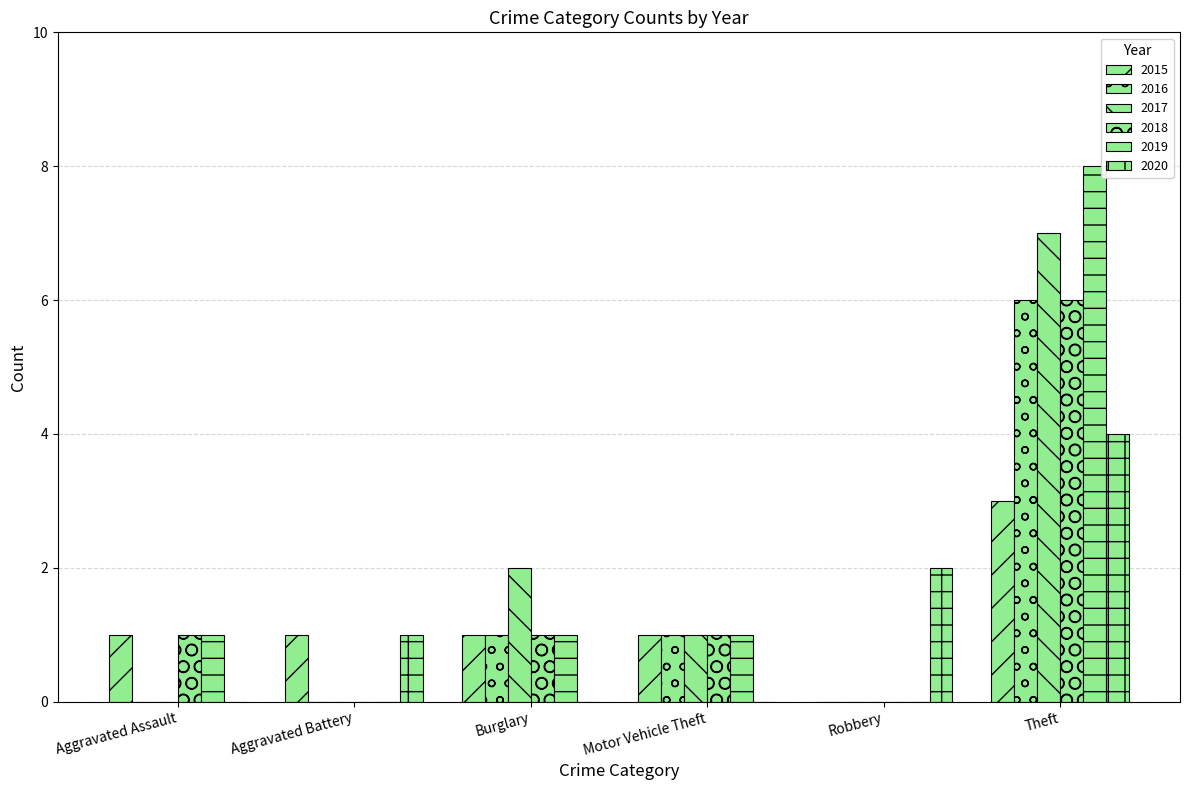

Are the bars grouped side by side (vs. stacked)?

Yes